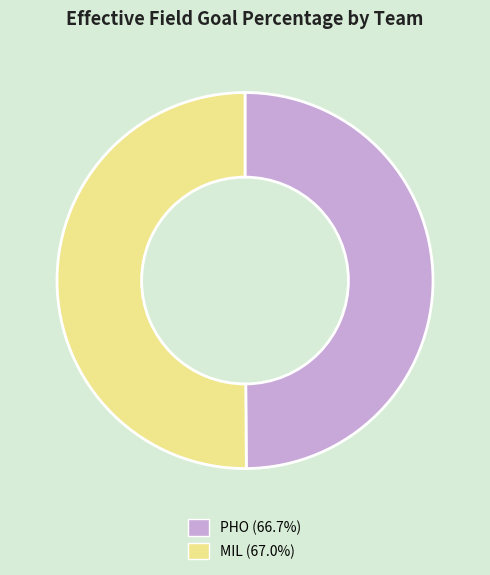

Do PHO (66.7%) and MIL (67.0%) together represent more than half of the pie?

Yes